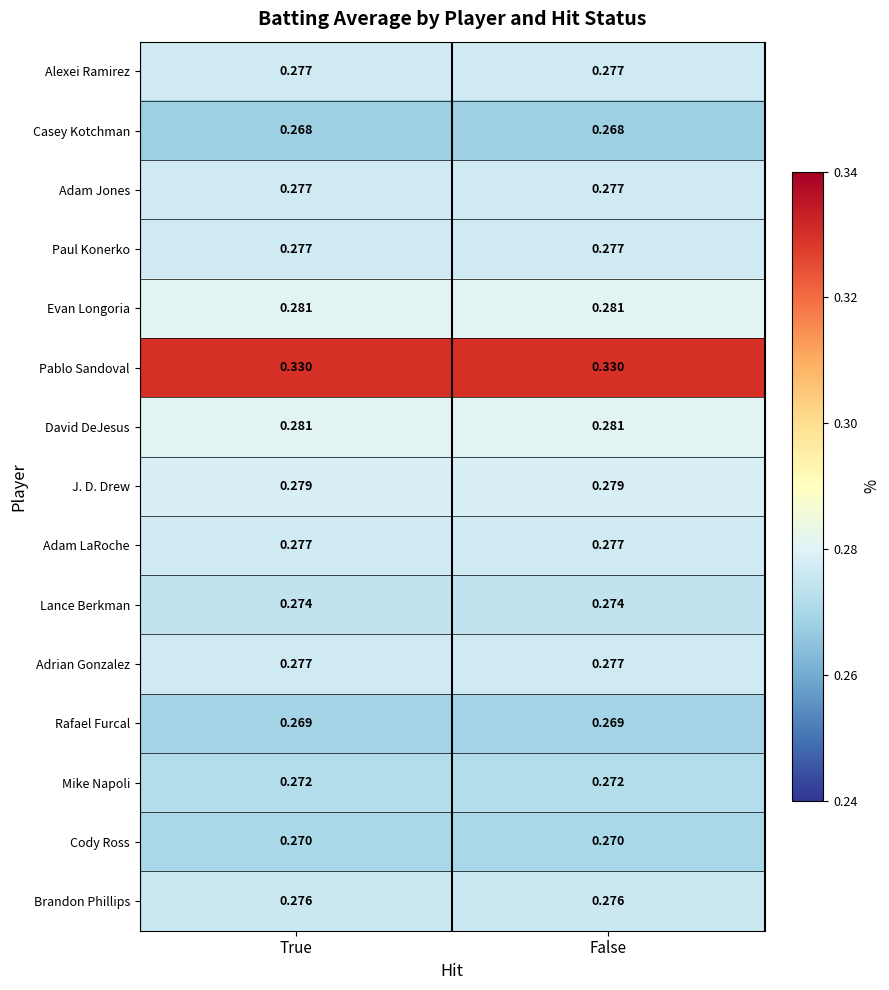

Is the value of Paul Konerko at False greater than the value of Cody Ross at True?

Yes